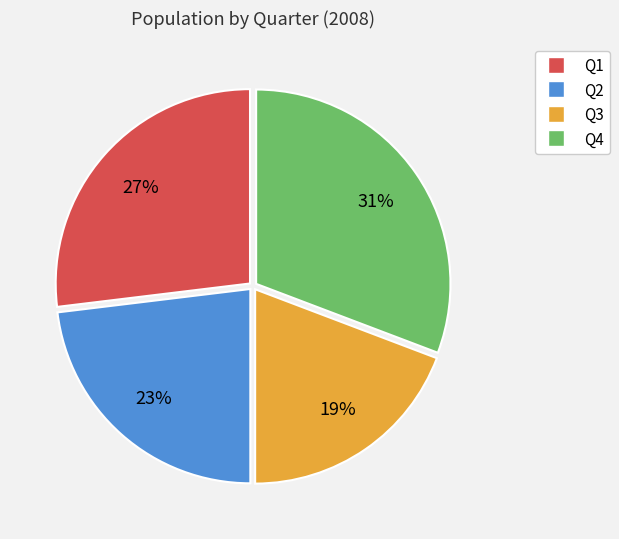

How many slices are in this pie chart?

4